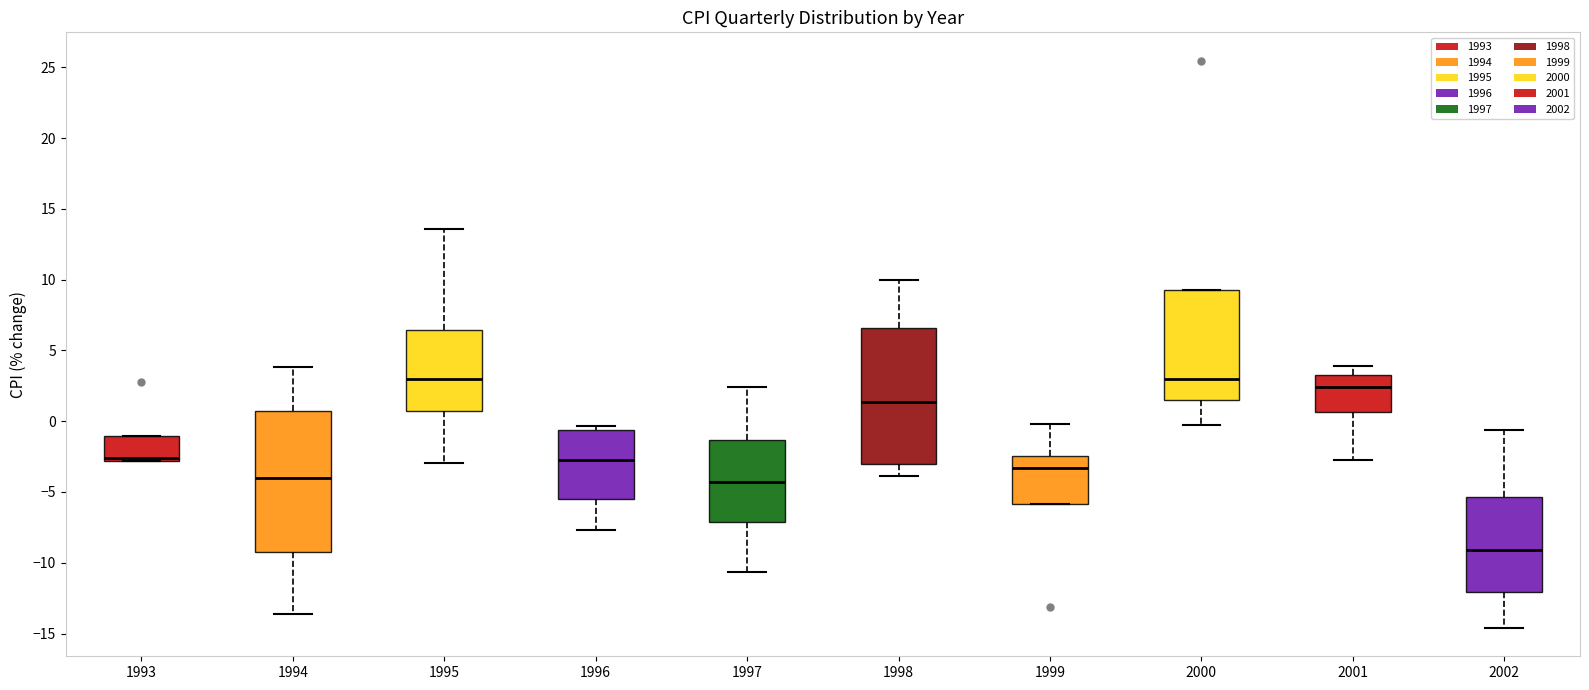

Reading left to right, transcribe this box plot: for each box, give where its median line is, the range the box spans, and where its two whiskers end, as read against the y-axis. The values are not printed on the chart, so give them approximately, as read against the axis.

1993: median -2.5, box -3.0 to -1.0, whiskers -3.0 to -1.0
1994: median -4.0, box -9.0 to 1.0, whiskers -13.5 to 4.0
1995: median 3.0, box 0.5 to 6.5, whiskers -3.0 to 13.5
1996: median -2.5, box -5.5 to -0.5, whiskers -7.5 to -0.5 (just above the box's upper edge)
1997: median -4.5, box -7.0 to -1.5, whiskers -10.5 to 2.5
1998: median 1.5, box -3.0 to 6.5, whiskers -4.0 to 10.0
1999: median -3.5, box -6.0 to -2.5, whiskers -6.0 to 0.0
2000: median 3.0, box 1.5 to 9.5, whiskers -0.5 to 9.5
2001: median 2.5, box 0.5 to 3.0, whiskers -2.5 to 4.0
2002: median -9.0, box -12.0 to -5.5, whiskers -14.5 to -0.5